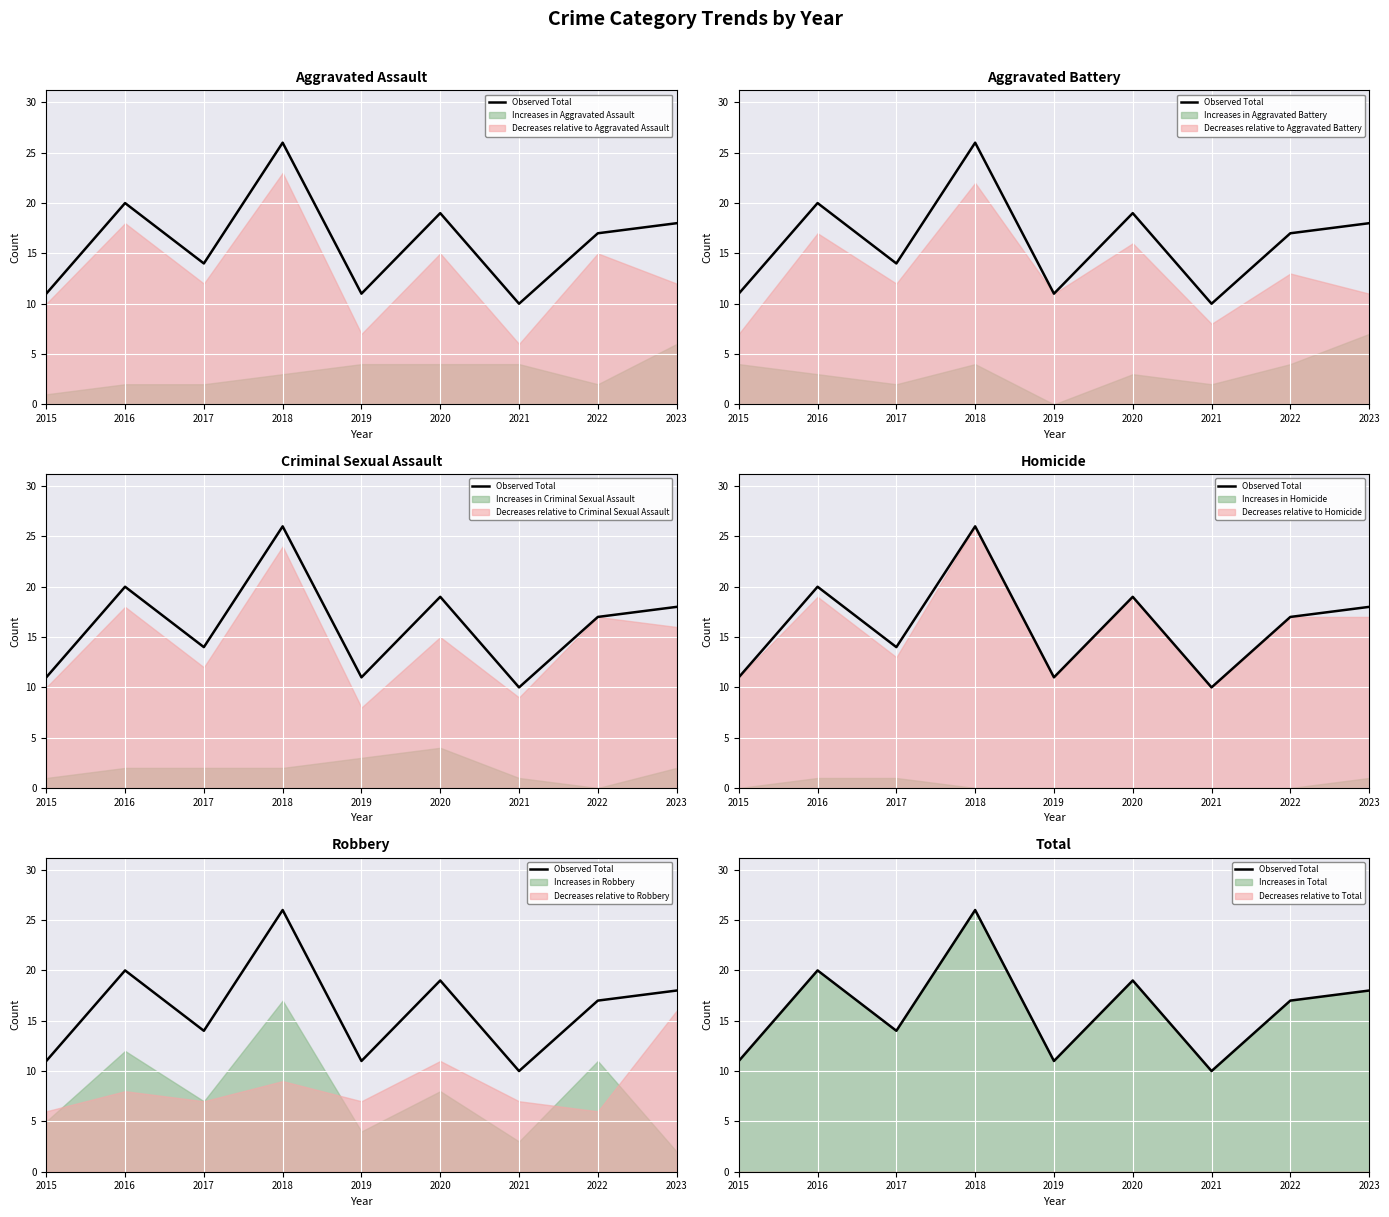

What is the sum of the values at 2016 and 2015?

31